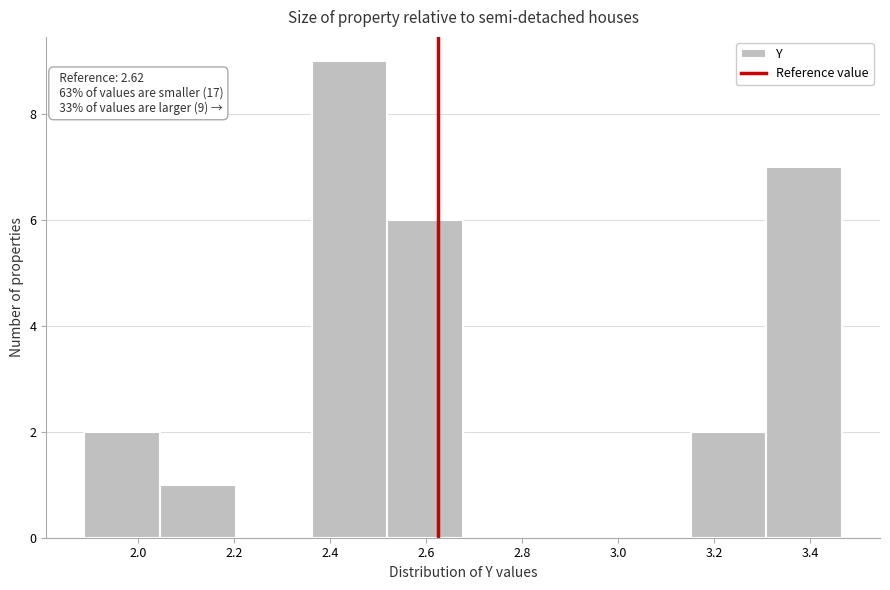

Which range on the x-axis has the tallest bar?

2.36 to 2.52